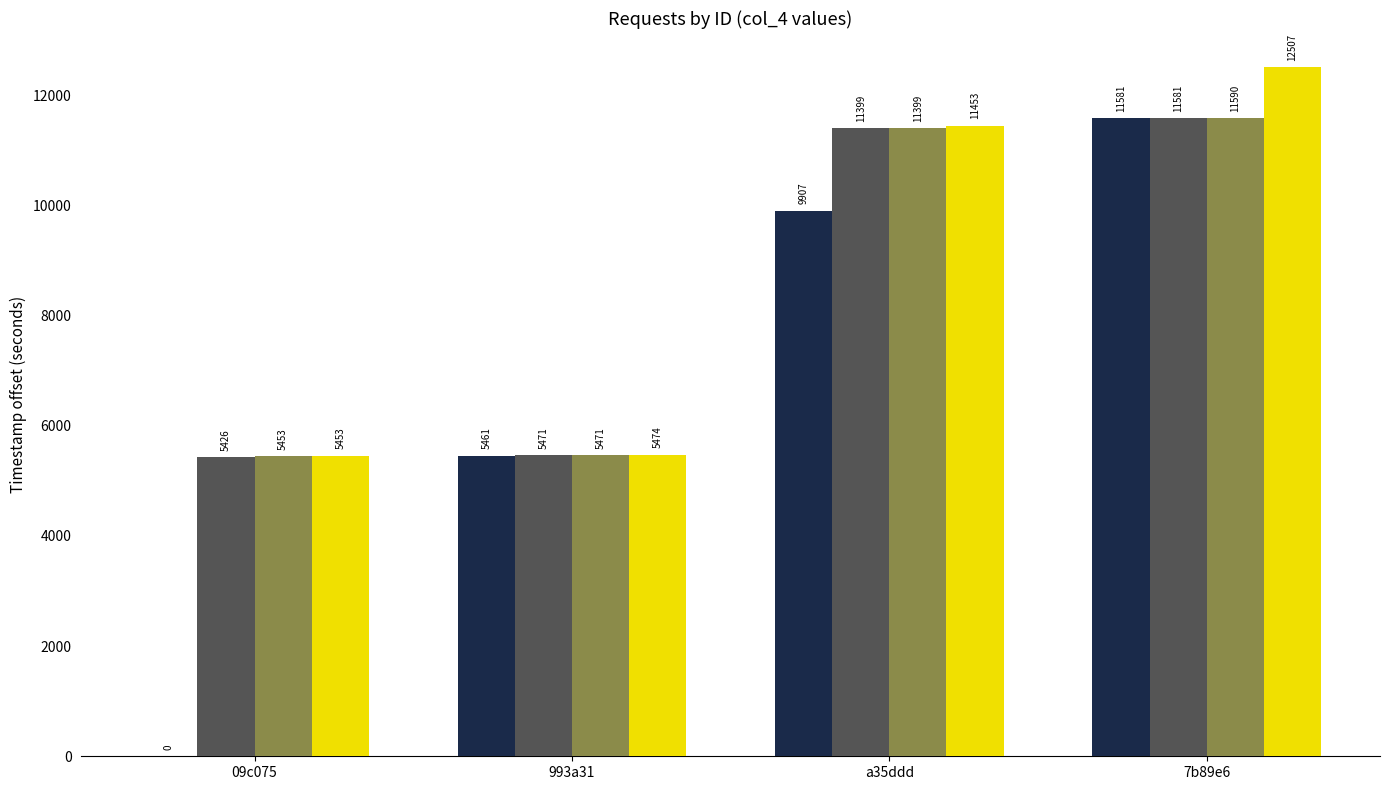

Where is Estrutura Fisica nearest to the value 5790?

993a31